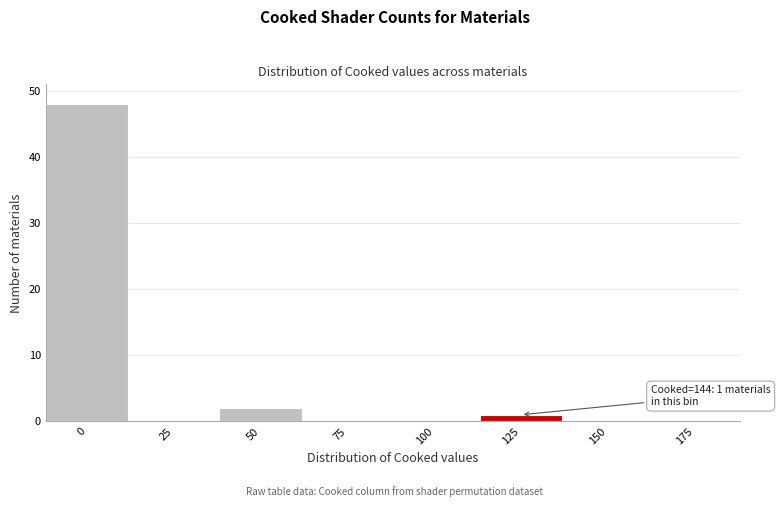

Reading right to left, extract all data points from this chart.

175=0	150=0	125=1	100=0	75=0	50=2	25=0	0=48